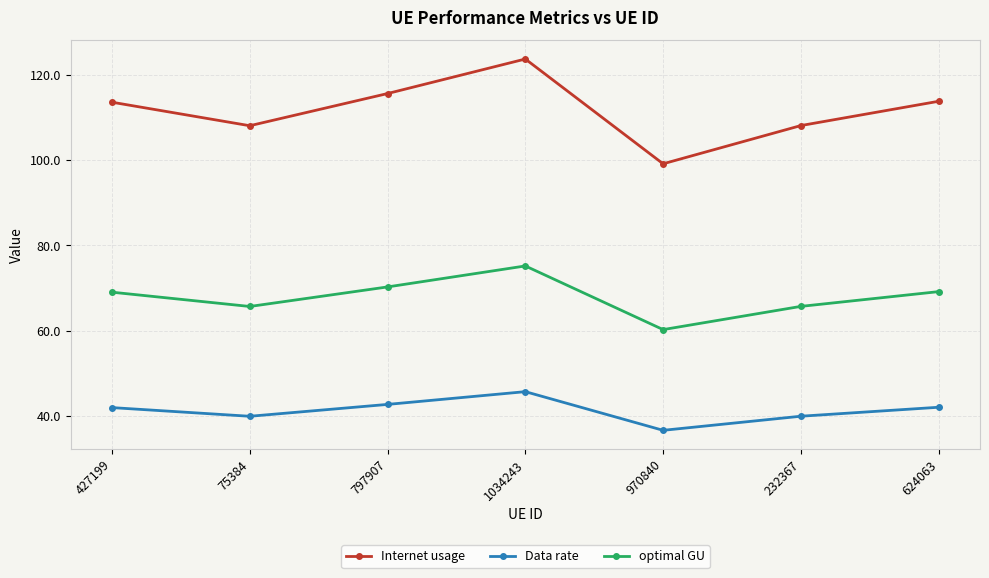

What position from the right is 624063?

1